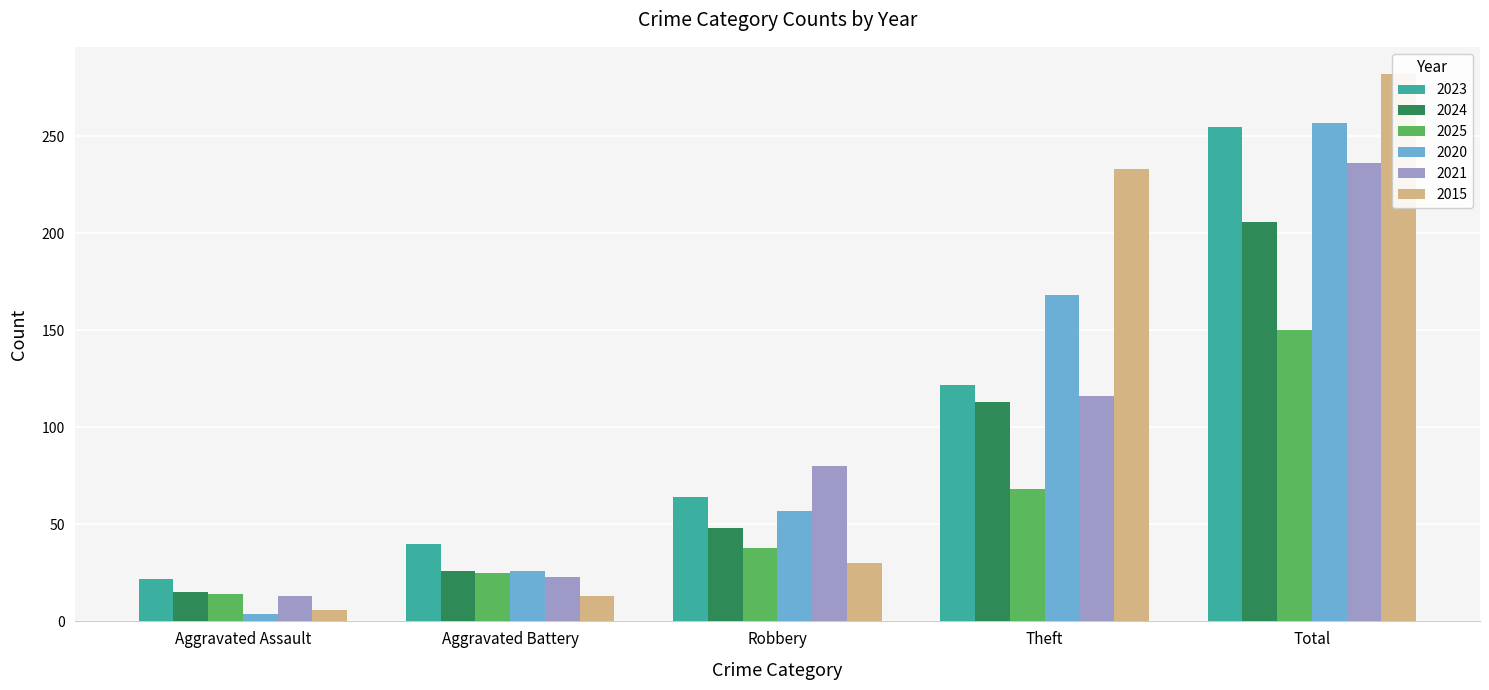

Which series has the widest spread of values?

2015